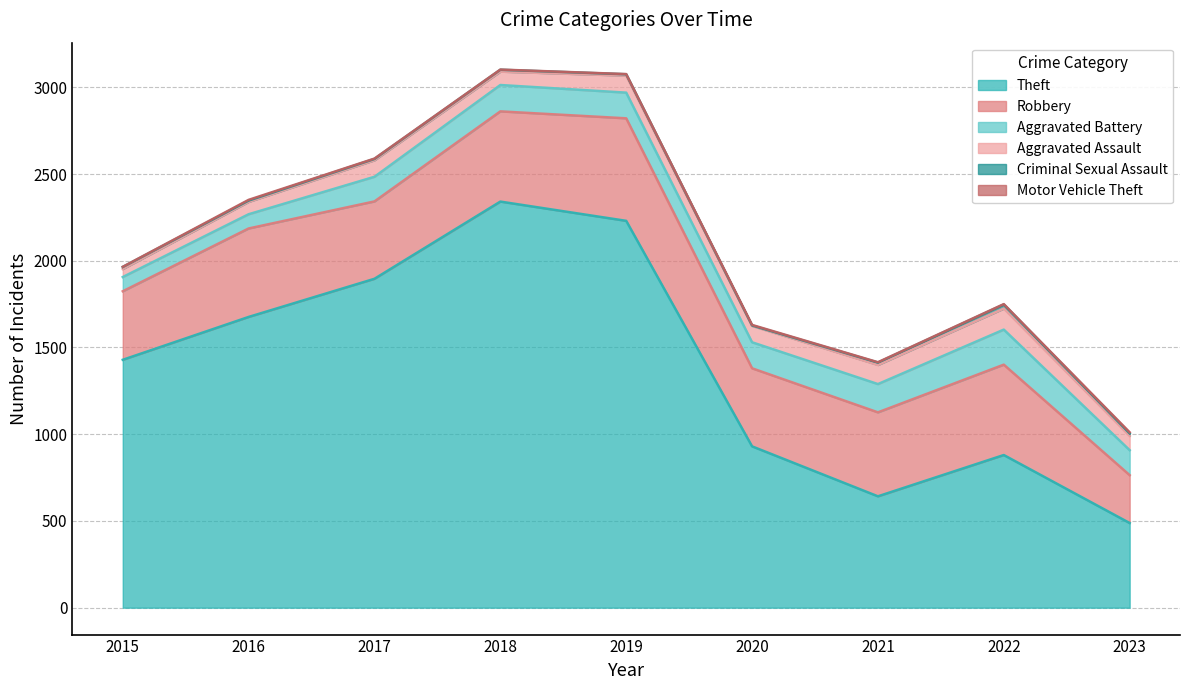

At 2022, list the series in order from smallest to largest.

Motor Vehicle Theft, Criminal Sexual Assault, Aggravated Assault, Aggravated Battery, Robbery, Theft